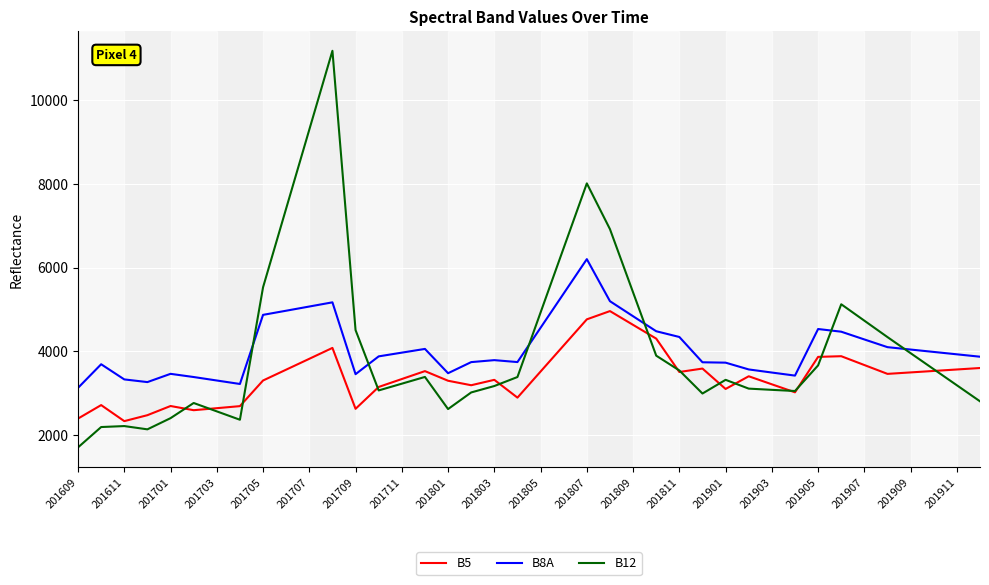

What is the highest value of the B8A series?

6202